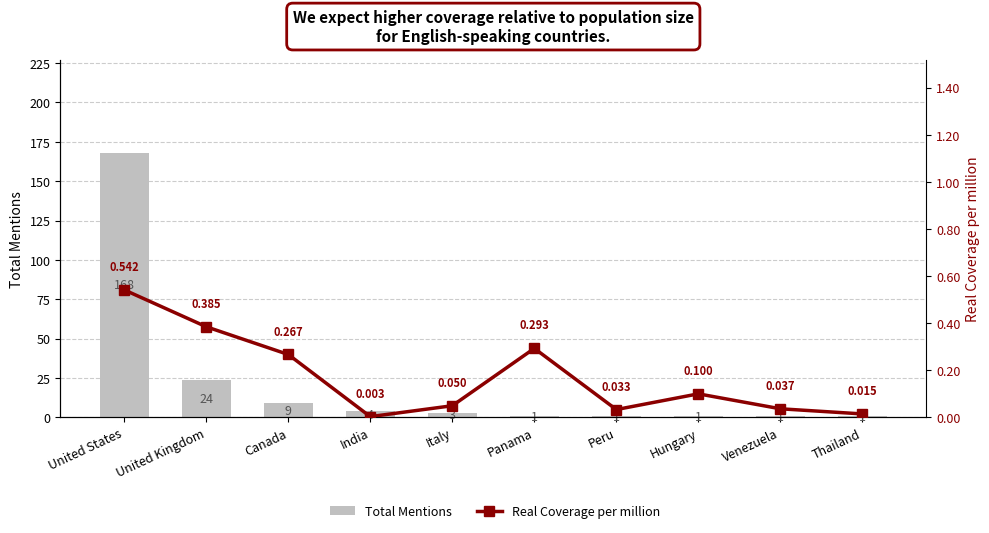

What value does the Total Mentions series have at Canada?

9.0